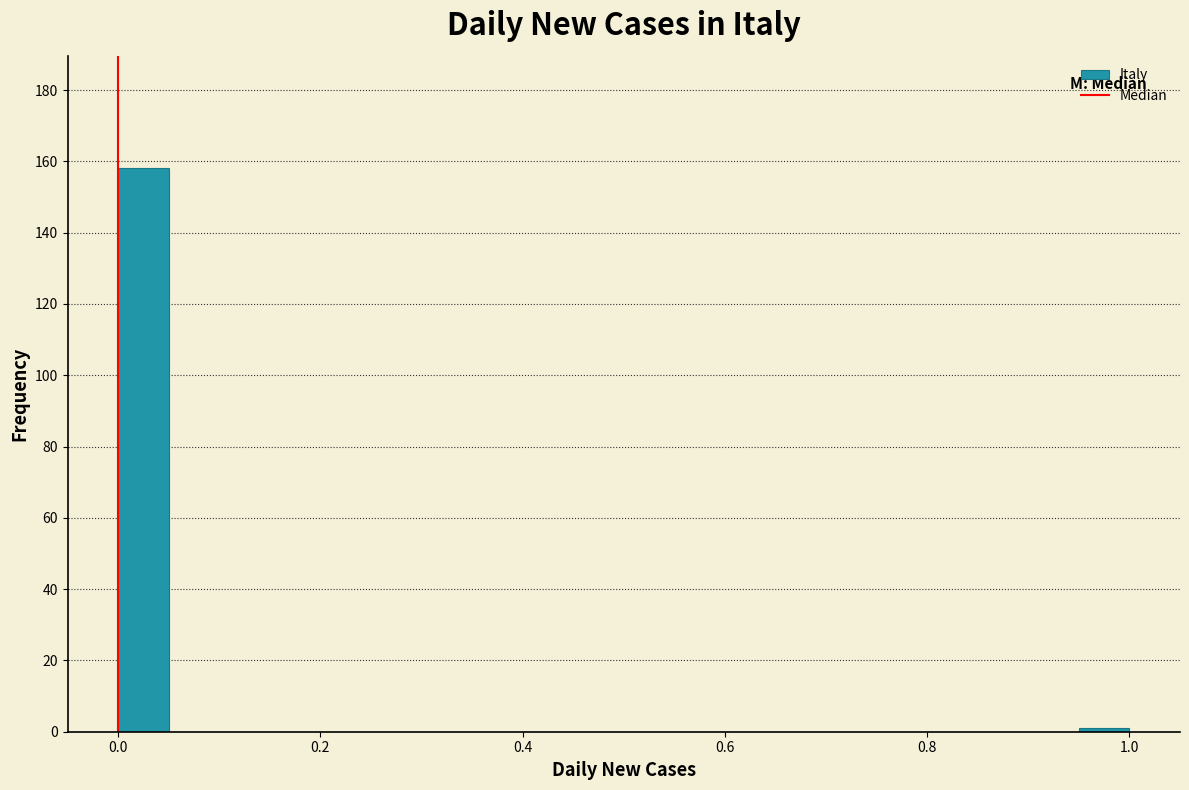

Around what value on the x-axis is the tallest bar? Give the approximate position of its centre, as read against the axis.

0.02